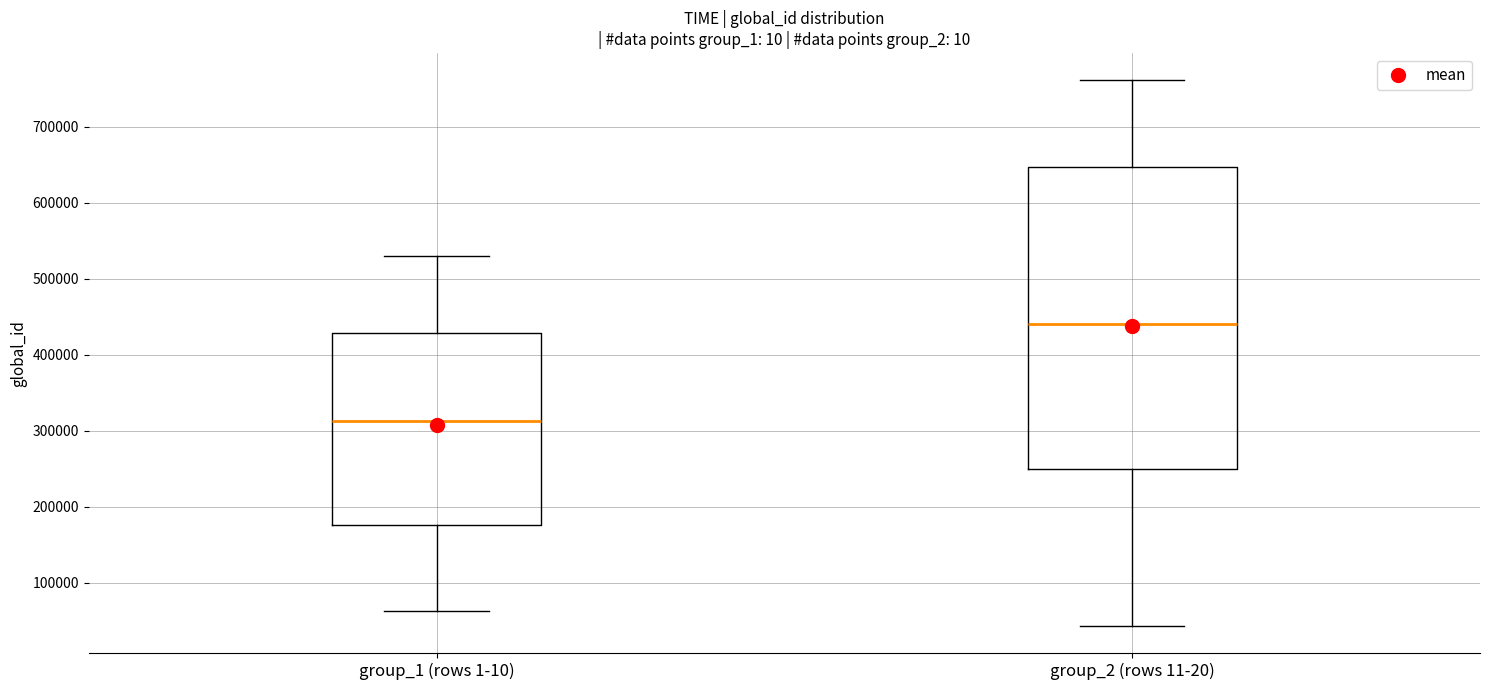

Which box's median line is the lowest?

group_1 (rows 1-10)